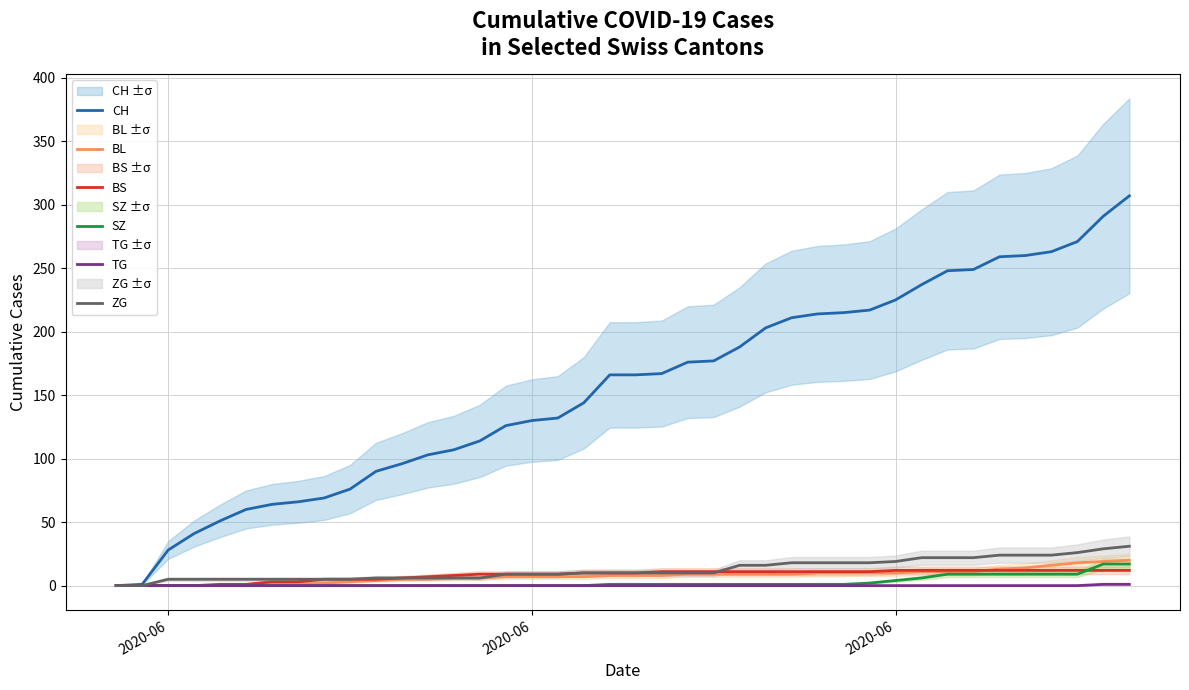

How many positive values does the BS series have?

36